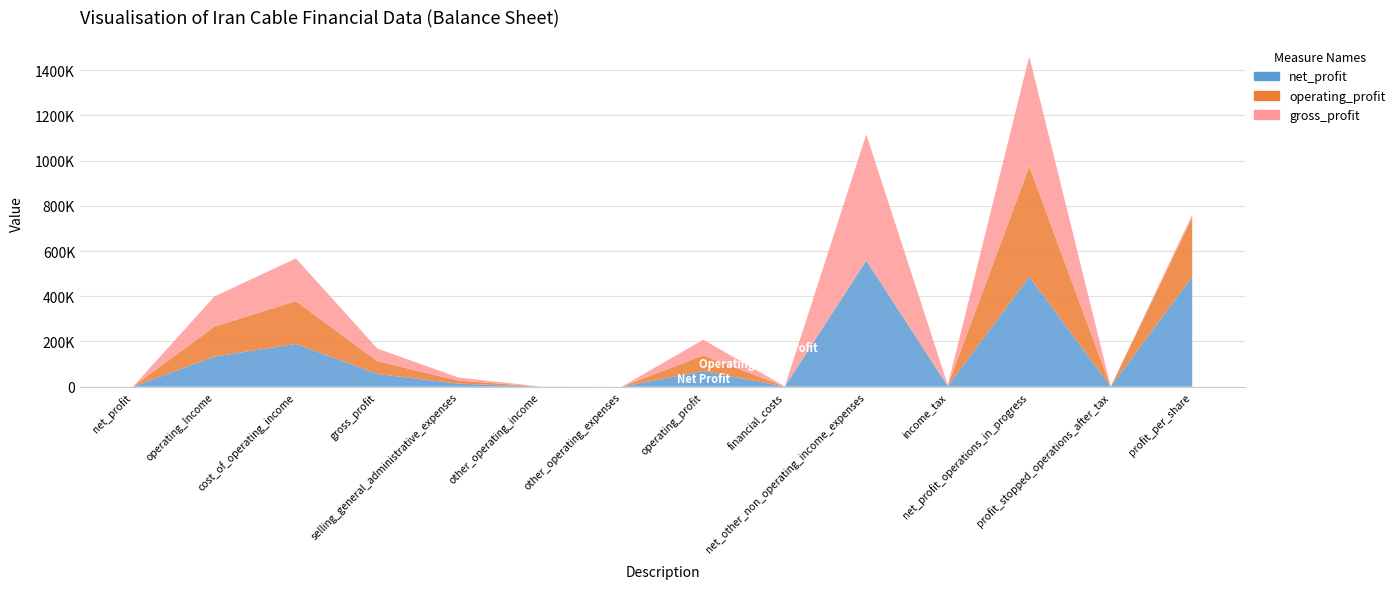

Reading left to right, extract all data points from this chart.

net_profit: 0	132995	189182	56187	13285	254	0	69218	425	557534	2354	487130	0	487130
operating_profit: 0	132995	189182	56187	13285	254	0	69218	425	1593	2354	487130	0	261515
gross_profit: 0	132995	189182	56187	13285	254	0	69218	425	557534	2354	487130	0	12949